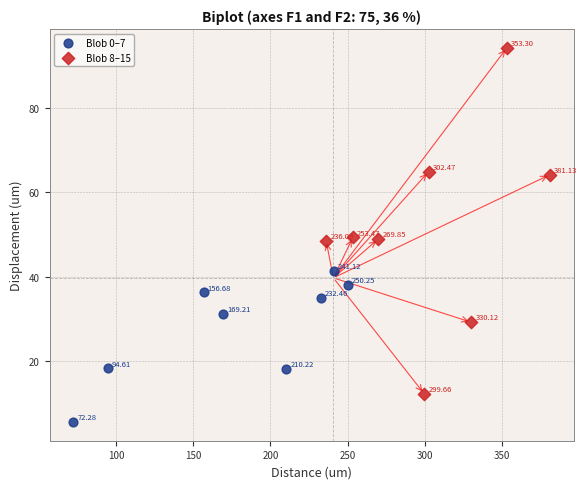

What are all the series names shown in the legend?

Blob 0–7, Blob 8–15